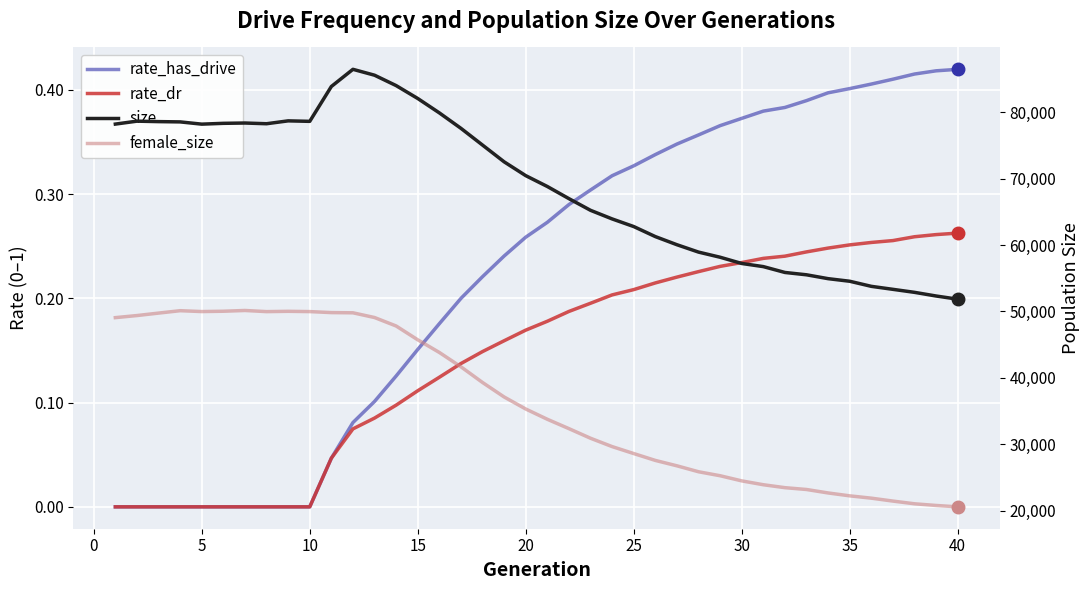

How many lines are shown in the chart?

4